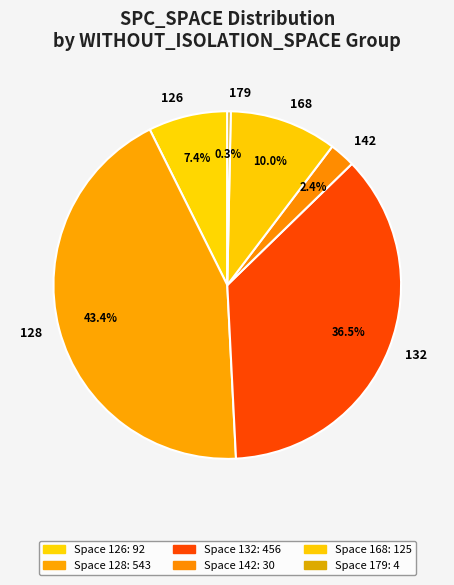

Is the sum of 128 and 132 greater than half?

Yes